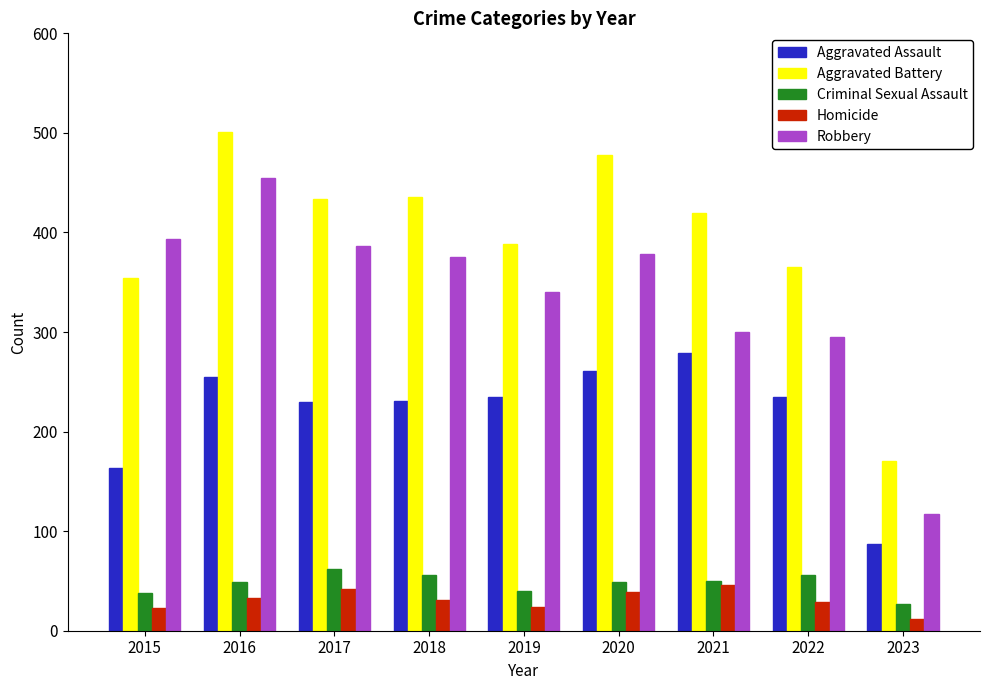

What is the sum of all Criminal Sexual Assault values?

427